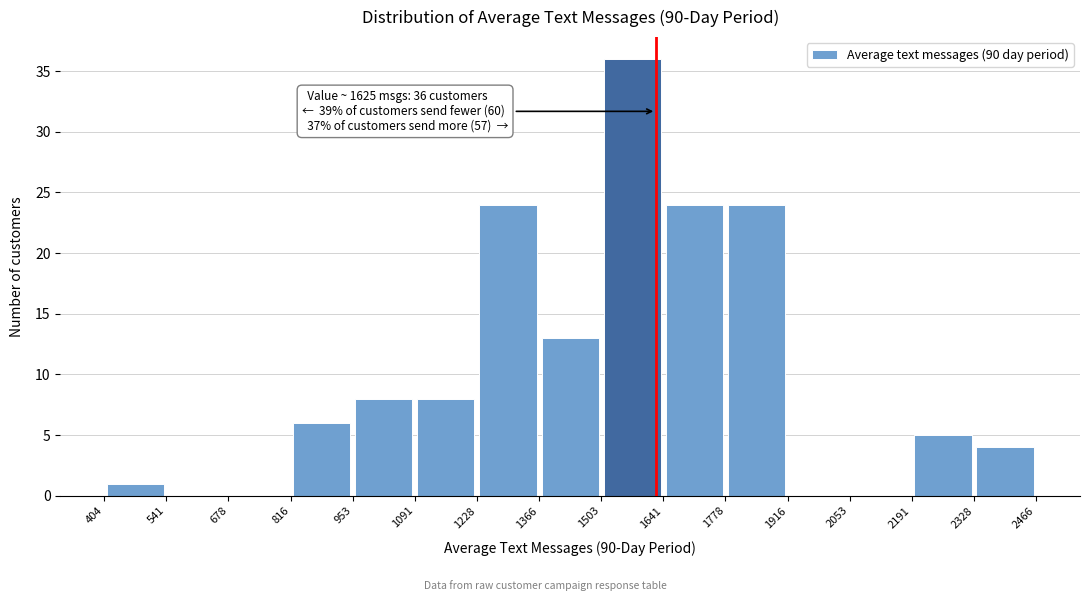

Which range on the x-axis has the tallest bar?

1503 to 1641